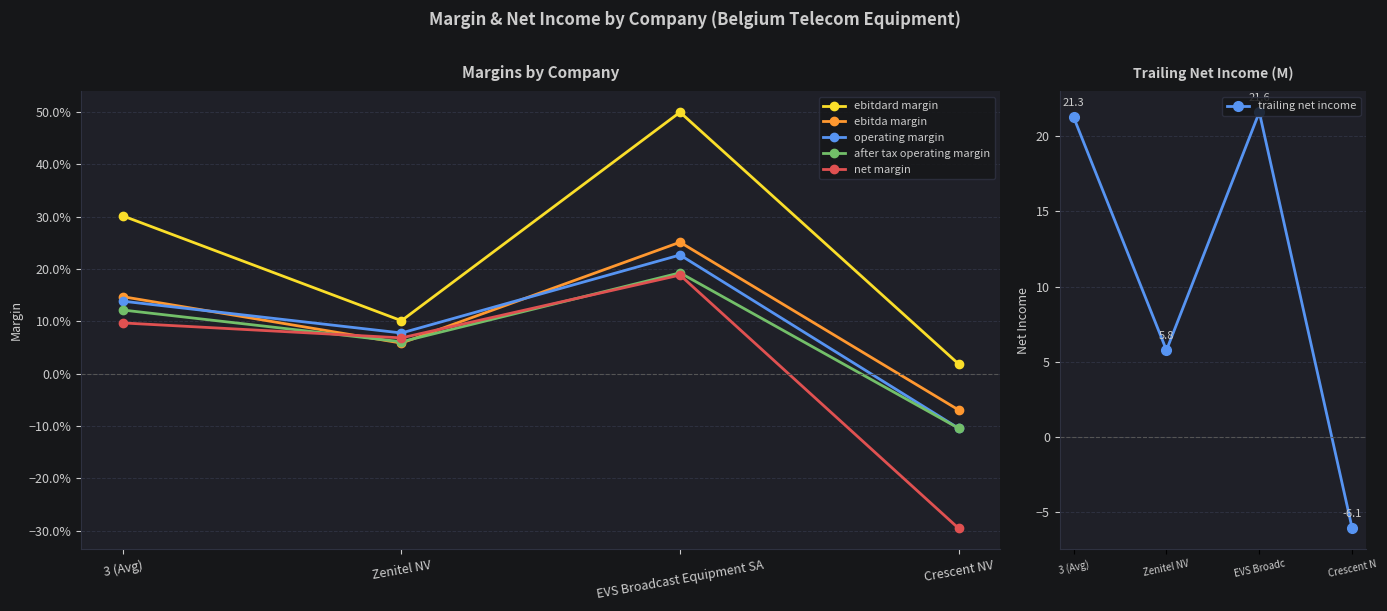

What is the minimum value shown in the chart?

-6.1